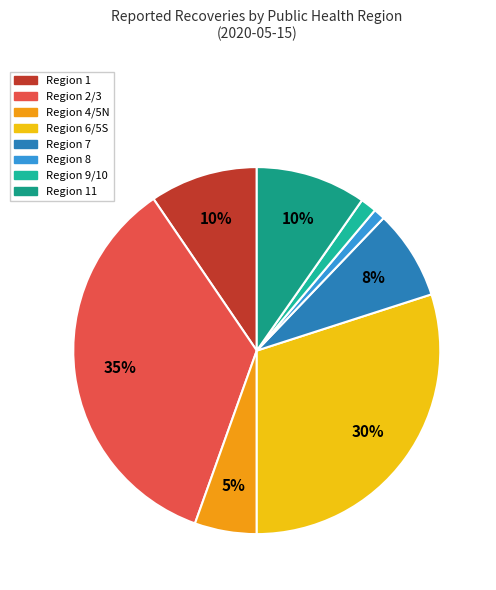

Rank the categories by value from highest to lowest.

2/3, 6/5S, 11, 1, 7, 4/5N, 9/10, 8